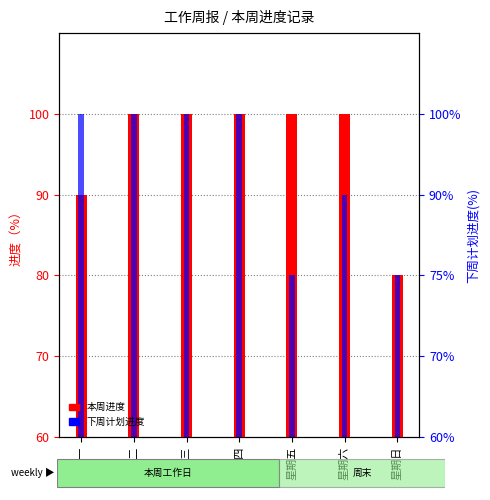

What is the average value of the 本周进度 series?

96